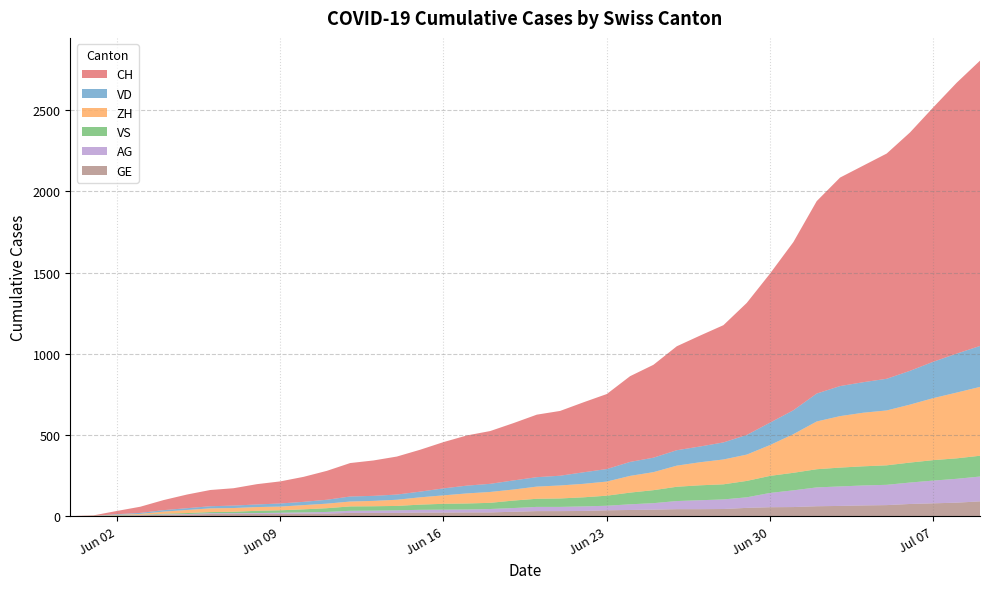

Reading left to right, list all the values displayed in this chart.

CH: 2020-05-31=0	2020-06-01=3	2020-06-02=20	2020-06-03=38	2020-06-04=62	2020-06-05=84	2020-06-06=100	2020-06-07=107	2020-06-08=125	2020-06-09=136	2020-06-10=154	2020-06-11=178	2020-06-12=206	2020-06-13=218	2020-06-14=234	2020-06-15=258	2020-06-16=285	2020-06-17=309	2020-06-18=325	2020-06-19=353	2020-06-20=385	2020-06-21=399	2020-06-22=431	2020-06-23=462	2020-06-24=528	2020-06-25=572	2020-06-26=640	2020-06-27=683	2020-06-28=722	2020-06-29=813	2020-06-30=918	2020-07-01=1036	2020-07-02=1185	2020-07-03=1284	2020-07-04=1334	2020-07-05=1387	2020-07-06=1468	2020-07-07=1567	2020-07-08=1668	2020-07-09=1757
VD: 2020-05-31=0	2020-06-01=0	2020-06-02=4	2020-06-03=6	2020-06-04=9	2020-06-05=11	2020-06-06=13	2020-06-07=15	2020-06-08=16	2020-06-09=19	2020-06-10=20	2020-06-11=24	2020-06-12=31	2020-06-13=31	2020-06-14=32	2020-06-15=35	2020-06-16=43	2020-06-17=48	2020-06-18=50	2020-06-19=56	2020-06-20=58	2020-06-21=60	2020-06-22=71	2020-06-23=77	2020-06-24=86	2020-06-25=89	2020-06-26=95	2020-06-27=97	2020-06-28=105	2020-06-29=121	2020-06-30=138	2020-07-01=147	2020-07-02=172	2020-07-03=185	2020-07-04=188	2020-07-05=195	2020-07-06=208	2020-07-07=224	2020-07-08=240	2020-07-09=252
ZH: 2020-05-31=0	2020-06-01=0	2020-06-02=2	2020-06-03=5	2020-06-04=13	2020-06-05=19	2020-06-06=23	2020-06-07=23	2020-06-08=23	2020-06-09=23	2020-06-10=26	2020-06-11=28	2020-06-12=30	2020-06-13=33	2020-06-14=38	2020-06-15=45	2020-06-16=52	2020-06-17=62	2020-06-18=67	2020-06-19=68	2020-06-20=75	2020-06-21=80	2020-06-22=83	2020-06-23=87	2020-06-24=103	2020-06-25=111	2020-06-26=130	2020-06-27=142	2020-06-28=153	2020-06-29=162	2020-06-30=190	2020-07-01=238	2020-07-02=294	2020-07-03=317	2020-07-04=330	2020-07-05=338	2020-07-06=357	2020-07-07=382	2020-07-08=405	2020-07-09=424
VS: 2020-05-31=0	2020-06-01=1	2020-06-02=2	2020-06-03=2	2020-06-04=4	2020-06-05=6	2020-06-06=7	2020-06-07=9	2020-06-08=14	2020-06-09=15	2020-06-10=19	2020-06-11=23	2020-06-12=27	2020-06-13=27	2020-06-14=27	2020-06-15=32	2020-06-16=36	2020-06-17=37	2020-06-18=38	2020-06-19=46	2020-06-20=50	2020-06-21=52	2020-06-22=56	2020-06-23=62	2020-06-24=72	2020-06-25=80	2020-06-26=88	2020-06-27=92	2020-06-28=93	2020-06-29=101	2020-06-30=105	2020-07-01=108	2020-07-02=112	2020-07-03=116	2020-07-04=118	2020-07-05=120	2020-07-06=123	2020-07-07=126	2020-07-08=126	2020-07-09=128
AG: 2020-05-31=0	2020-06-01=0	2020-06-02=0	2020-06-03=1	2020-06-04=3	2020-06-05=3	2020-06-06=5	2020-06-07=5	2020-06-08=5	2020-06-09=7	2020-06-10=7	2020-06-11=10	2020-06-12=13	2020-06-13=14	2020-06-14=16	2020-06-15=17	2020-06-16=18	2020-06-17=18	2020-06-18=21	2020-06-19=23	2020-06-20=26	2020-06-21=26	2020-06-22=28	2020-06-23=28	2020-06-24=35	2020-06-25=40	2020-06-26=50	2020-06-27=55	2020-06-28=59	2020-06-29=65	2020-06-30=88	2020-07-01=103	2020-07-02=116	2020-07-03=120	2020-07-04=123	2020-07-05=125	2020-07-06=132	2020-07-07=140	2020-07-08=147	2020-07-09=153
GE: 2020-05-31=0	2020-06-01=1	2020-06-02=4	2020-06-03=6	2020-06-04=8	2020-06-05=10	2020-06-06=13	2020-06-07=13	2020-06-08=14	2020-06-09=14	2020-06-10=16	2020-06-11=16	2020-06-12=20	2020-06-13=20	2020-06-14=20	2020-06-15=22	2020-06-16=22	2020-06-17=23	2020-06-18=23	2020-06-19=27	2020-06-20=31	2020-06-21=31	2020-06-22=32	2020-06-23=36	2020-06-24=38	2020-06-25=40	2020-06-26=43	2020-06-27=43	2020-06-28=44	2020-06-29=51	2020-06-30=55	2020-07-01=56	2020-07-02=61	2020-07-03=63	2020-07-04=66	2020-07-05=68	2020-07-06=75	2020-07-07=79	2020-07-08=83	2020-07-09=91